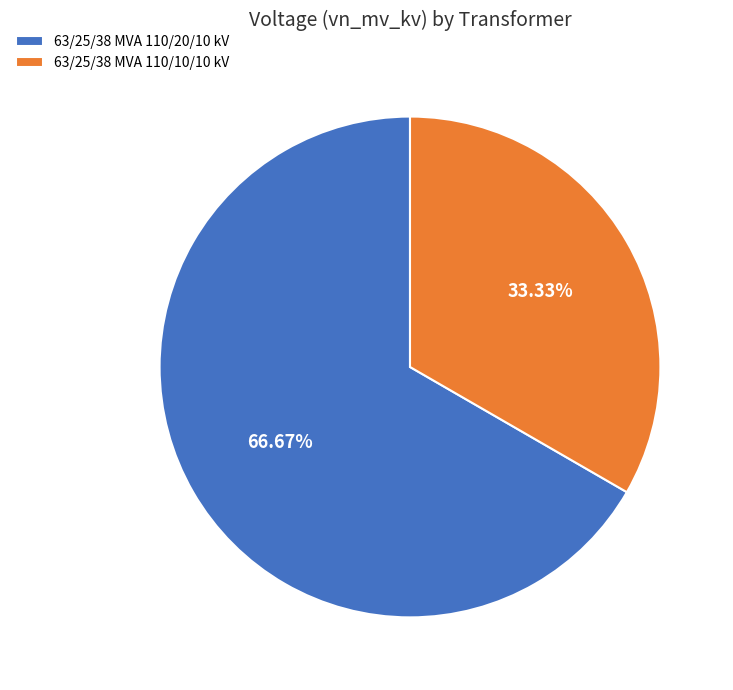

True or false: 63/25/38 MVA 110/10/10 kV accounts for 41% of the total.

False